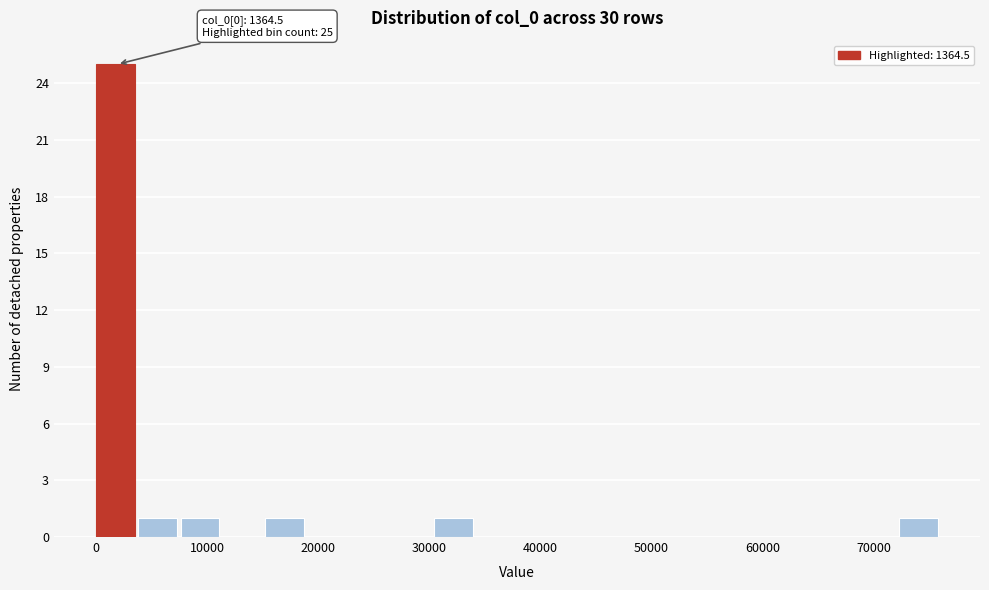

Around what value on the x-axis is the tallest bar? Give the approximate position of its centre, as read against the axis.

2000